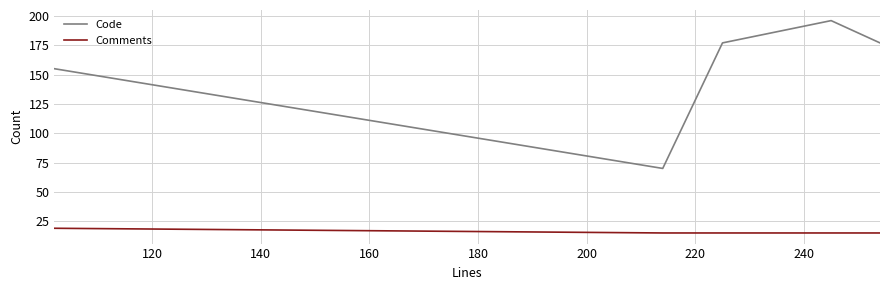

What is the sum of all Comments values?

79